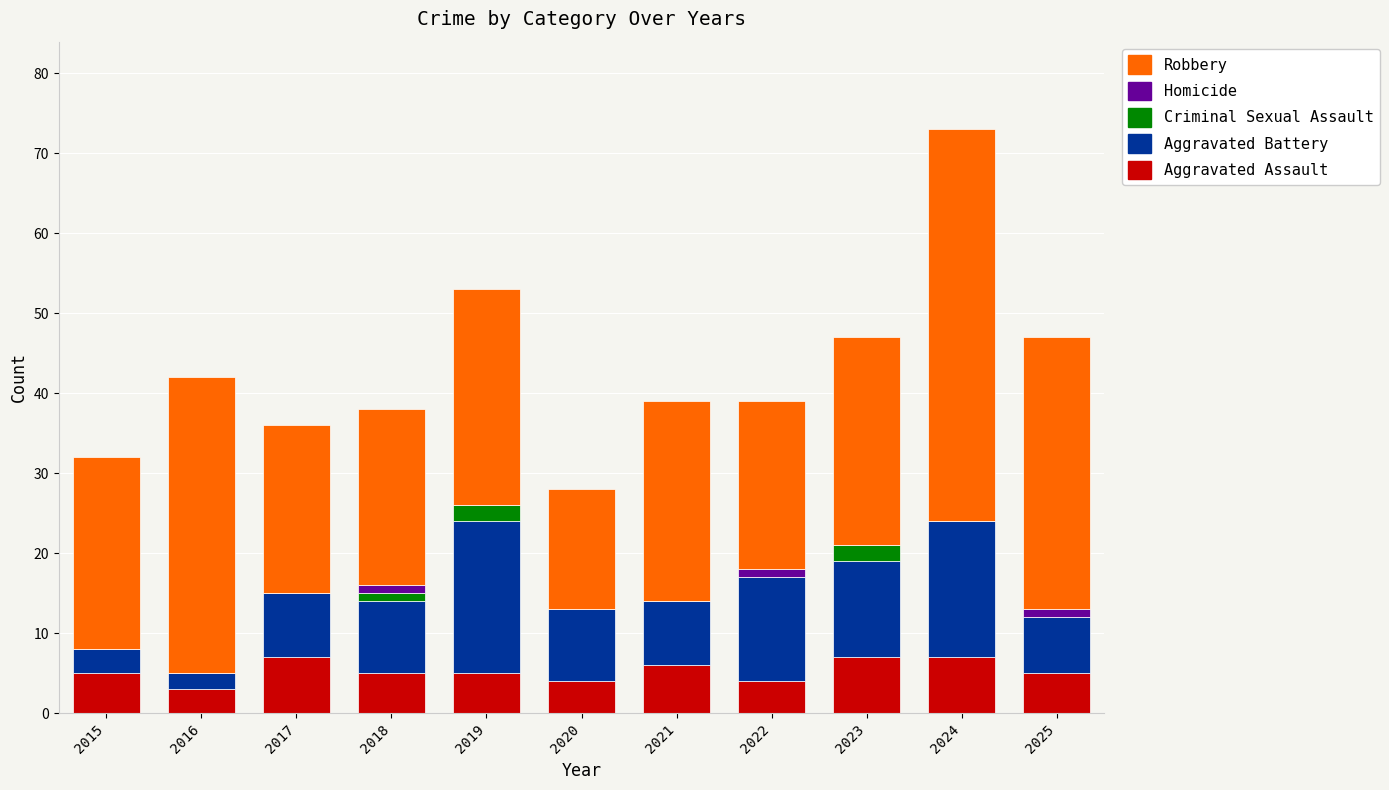

What is the total value across all series at 2016?

42